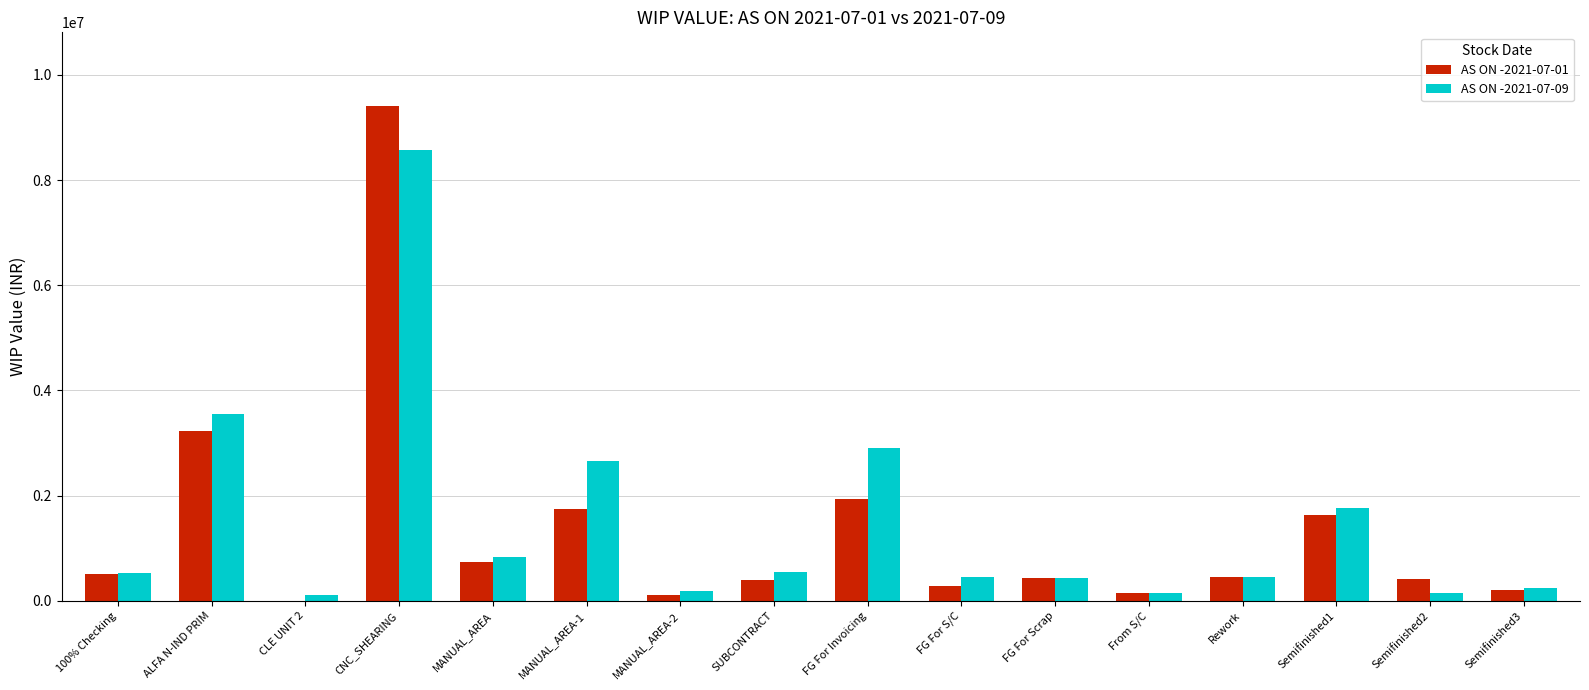

How many groups of bars are there?

16